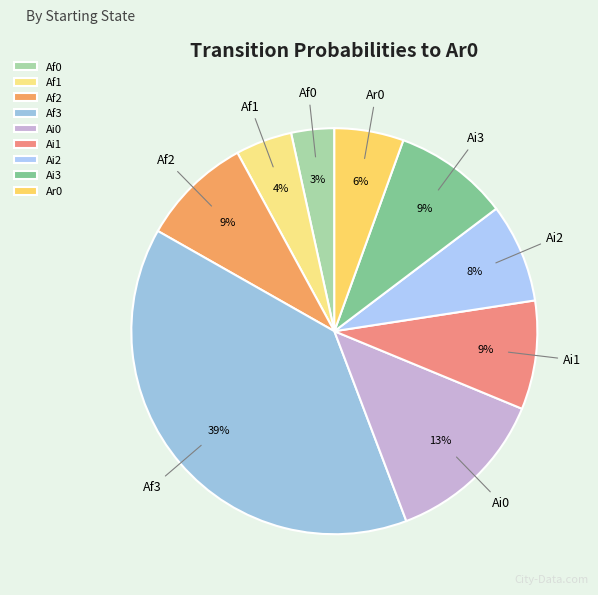

Do Ai0 and Ai2 together represent more than half of the pie?

No